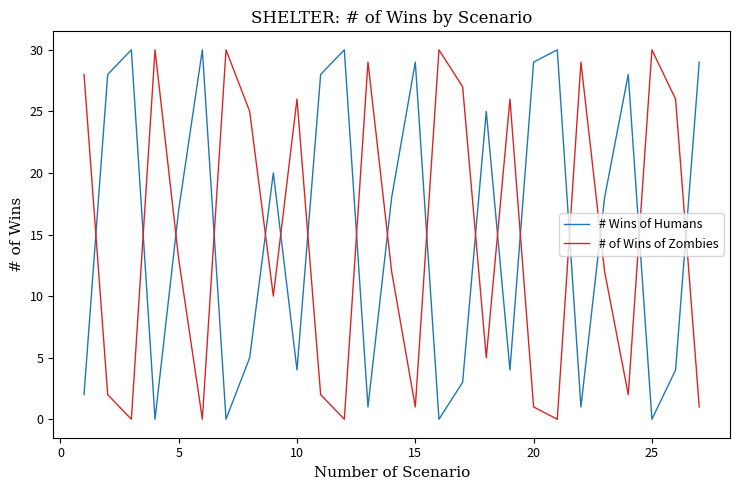

How many interior local peaks does the # Wins of Humans series have?

8